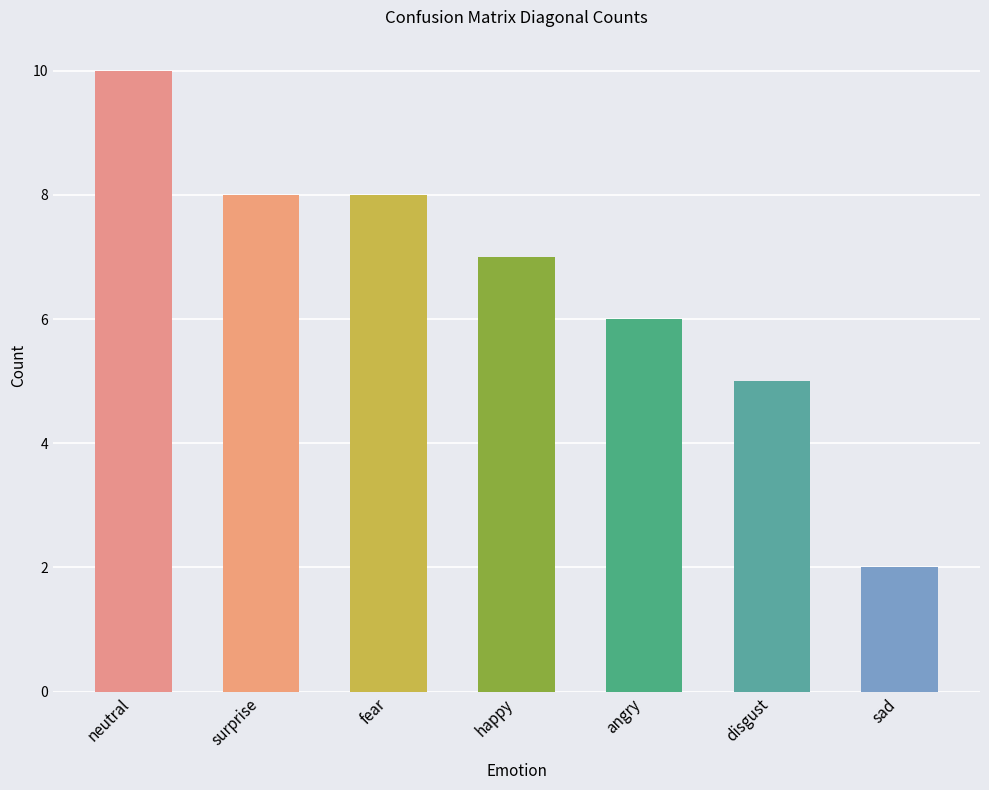

What is the greatest value displayed?

10